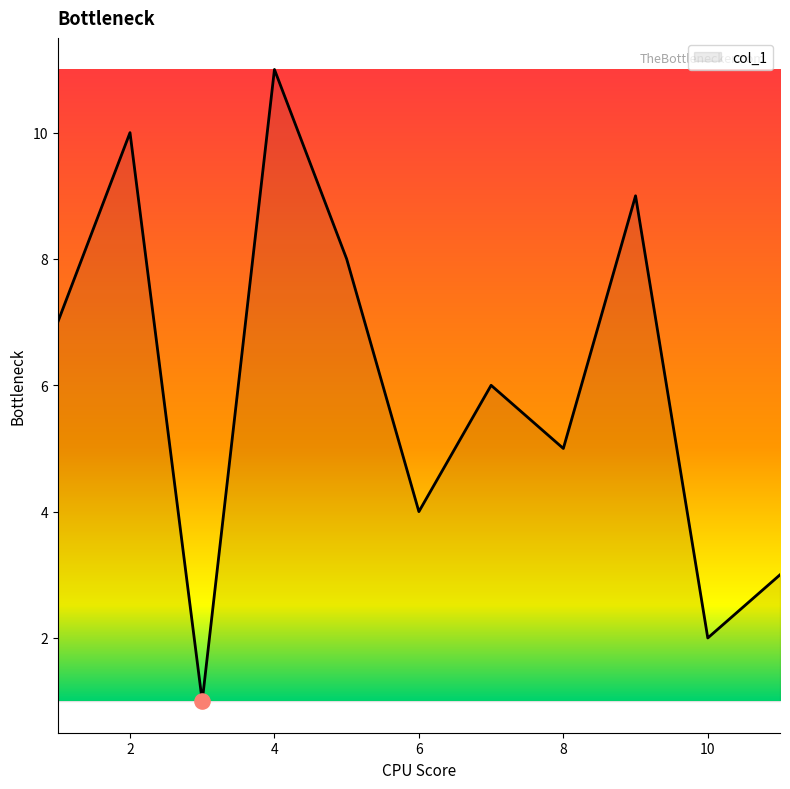

What is the greatest value displayed?

11